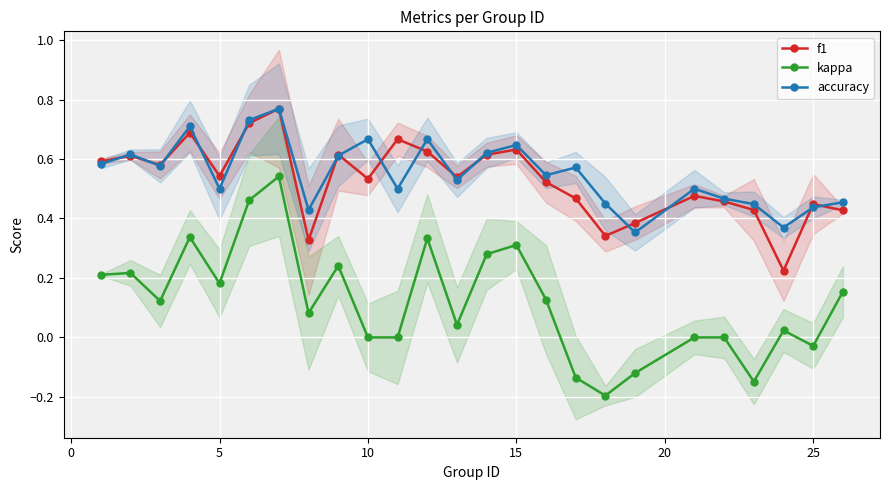

True or false: accuracy and kappa cross at least once.

False